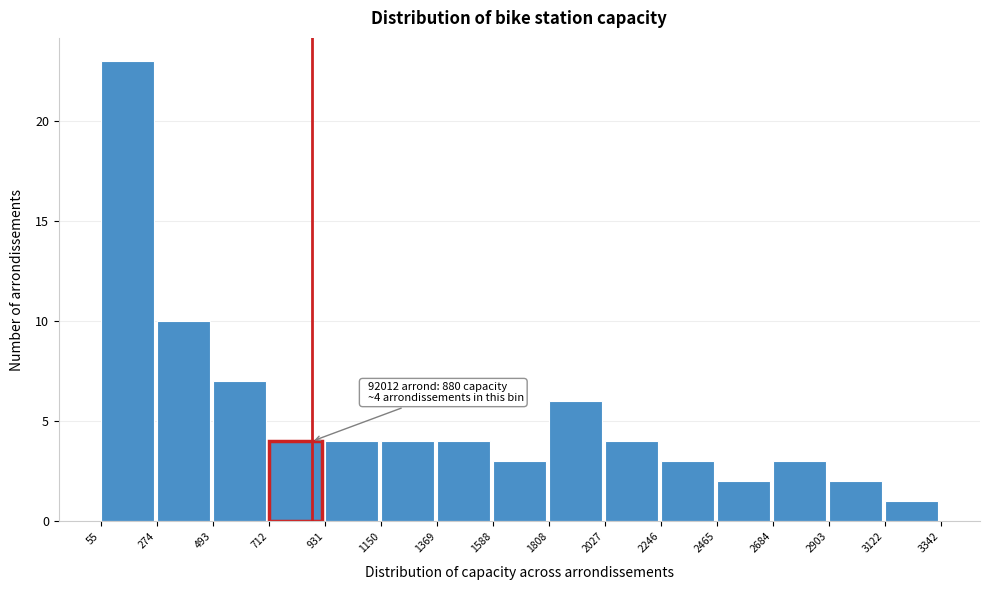

Over which range of the x-axis is the bar tallest?

55 to 274